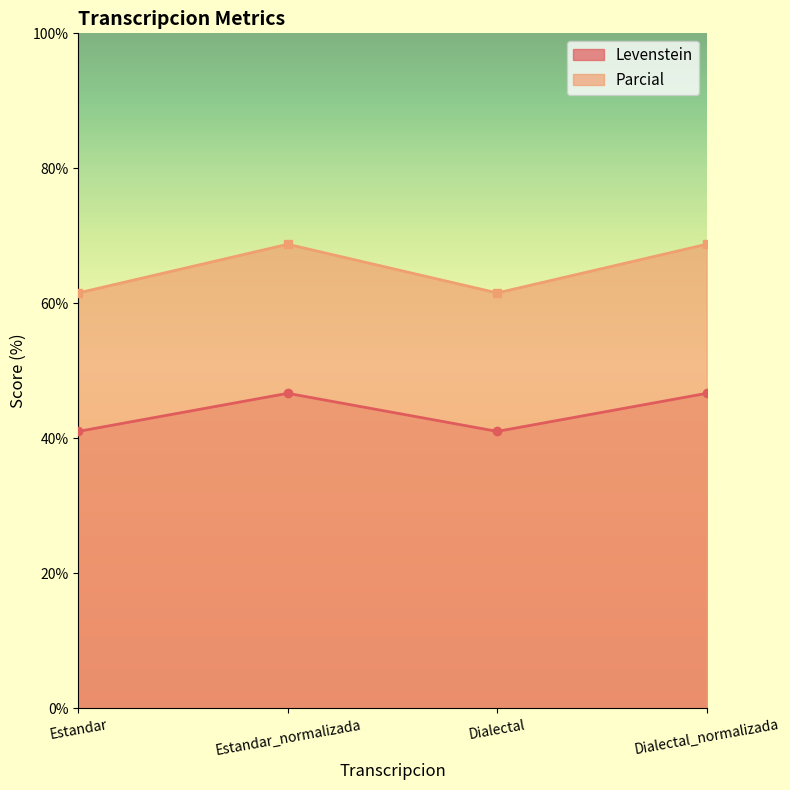

How many data points in Levenstein are above 46?

2